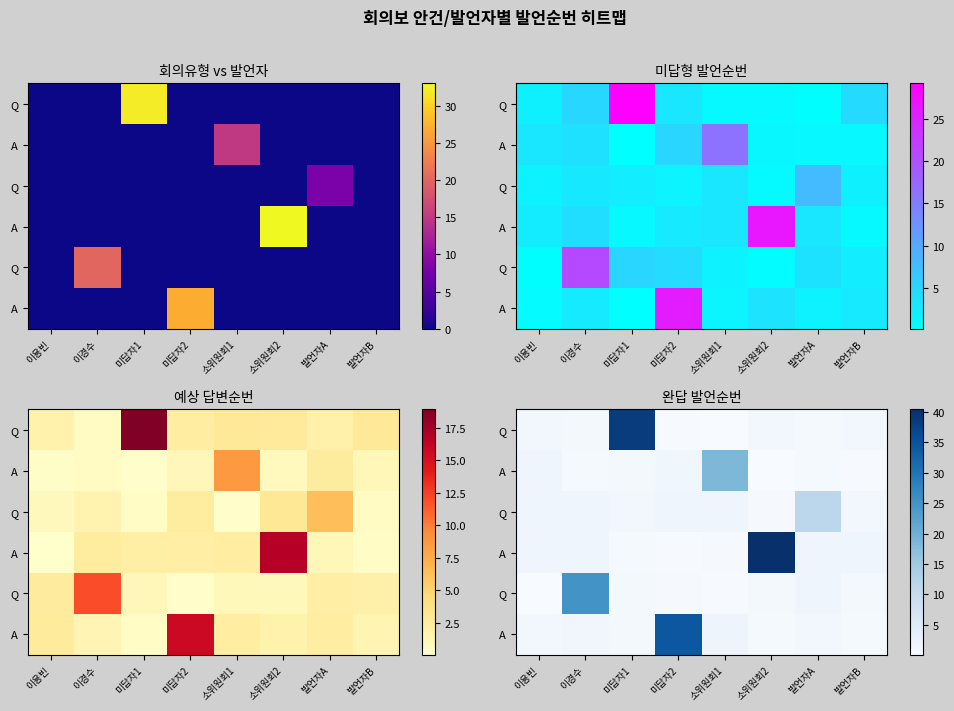

What is the total value across all series at 소위원회1?

22.7